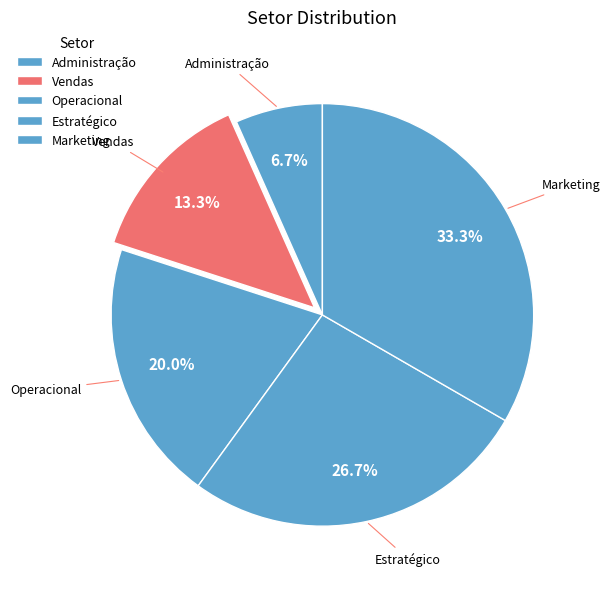

To the nearest percent, what is the average slice percentage?

20%